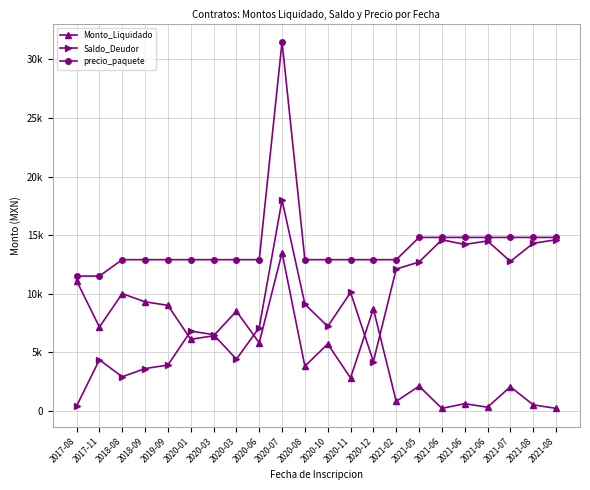

At which label does Saldo_Deudor reach its minimum?

2017-08